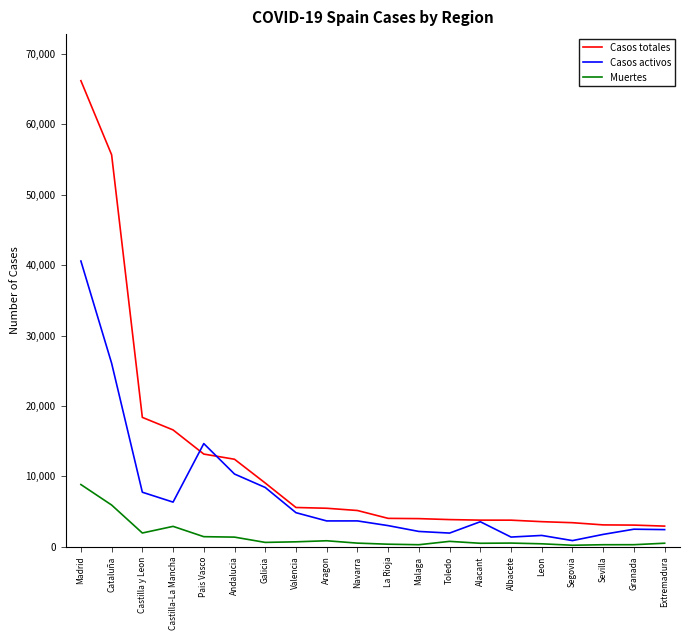

What is the average value of the Muertes series?

1449